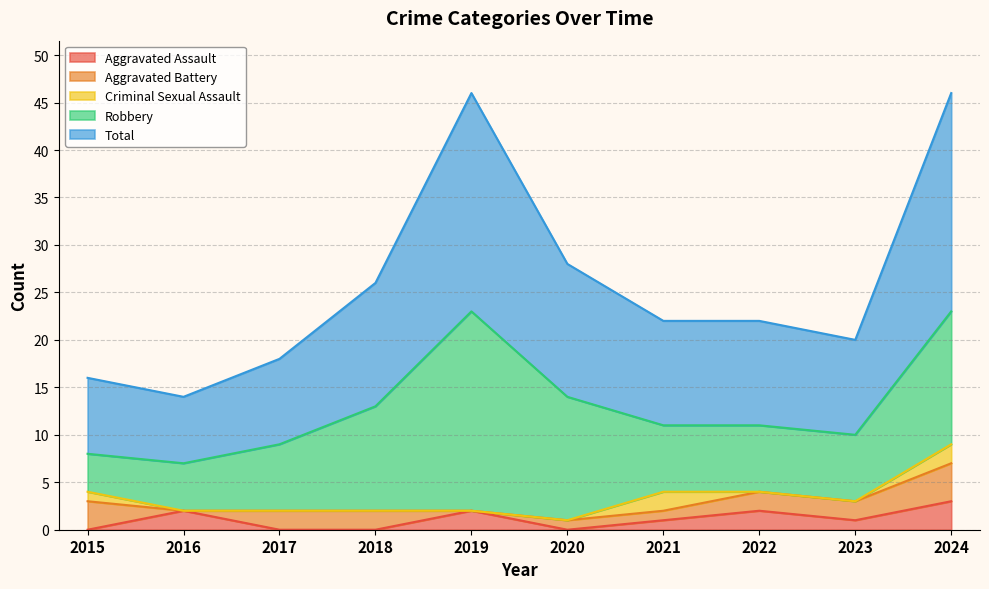

How many lines are shown in the chart?

5